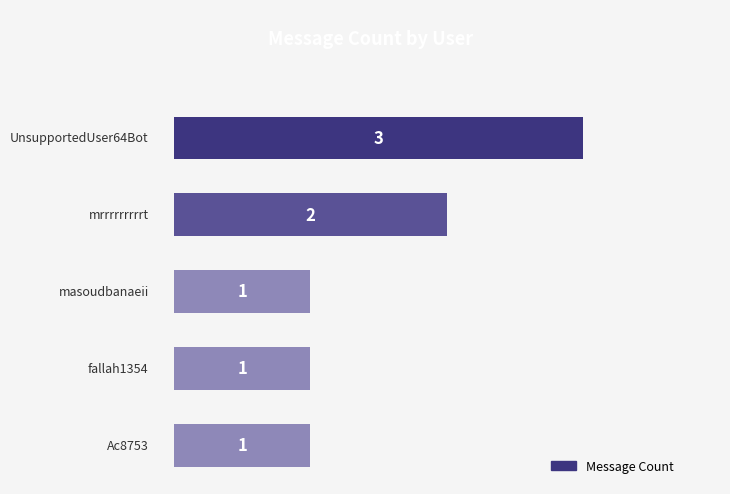

What is the average value?

2